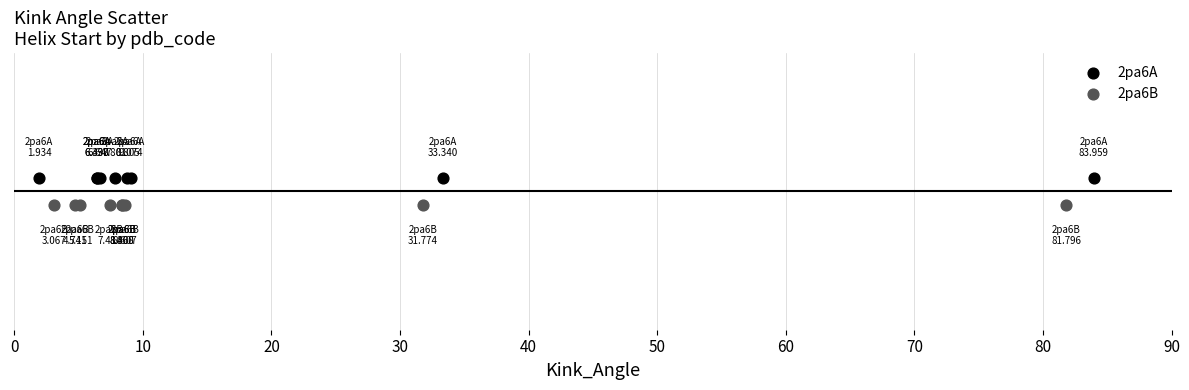

What are all the series names shown in the legend?

2pa6A, 2pa6B